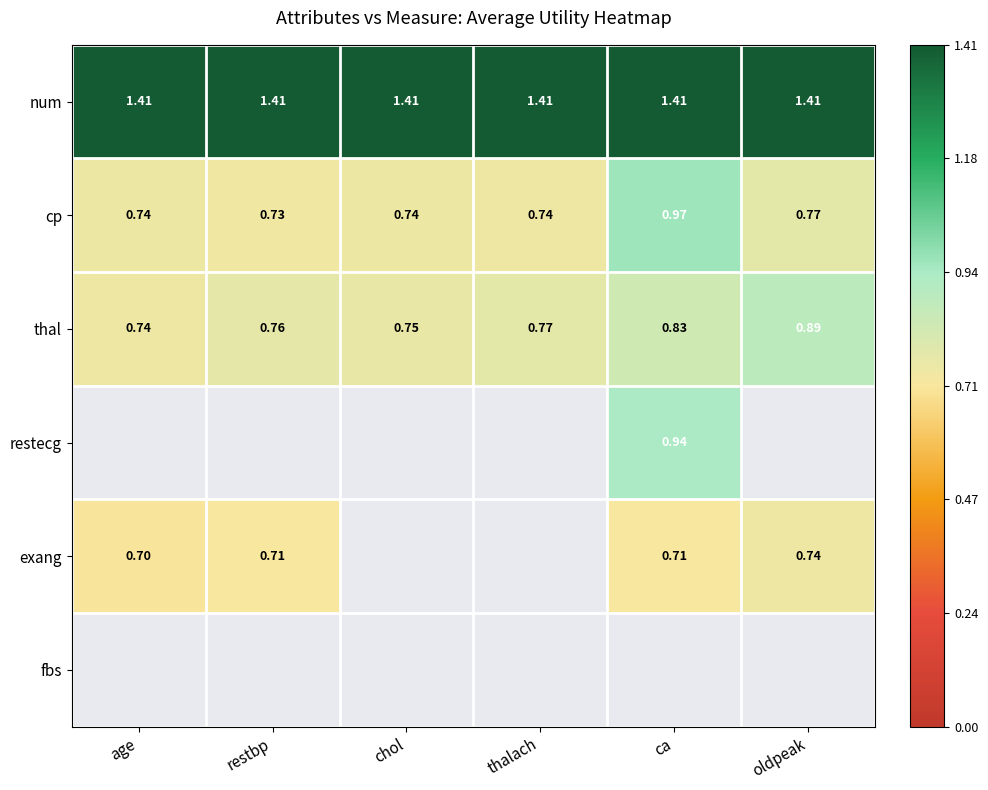

Which category has the highest value in the cp series?

ca